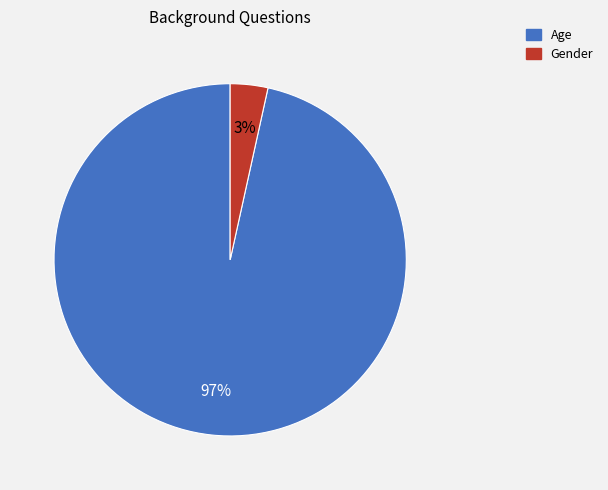

Do Gender and Age together represent more than half of the pie?

Yes